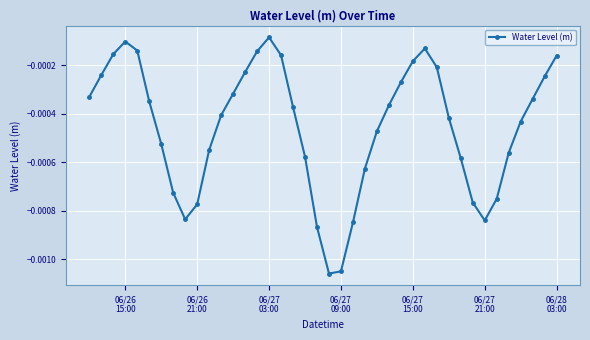

How many interior local valleys (lower than both neighbors) does the data have?

3